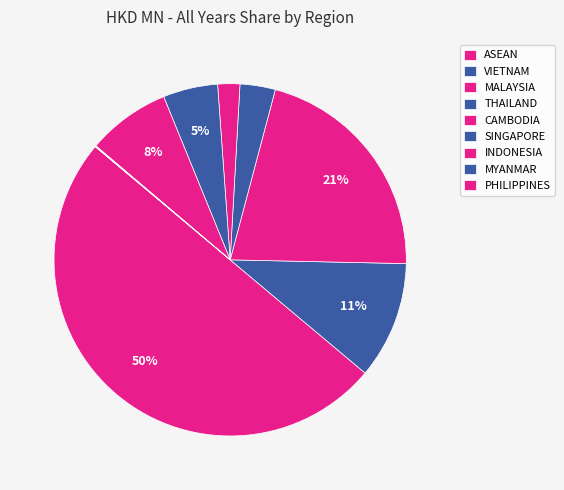

Combined, do SINGAPORE and VIETNAM account for over 50%?

No